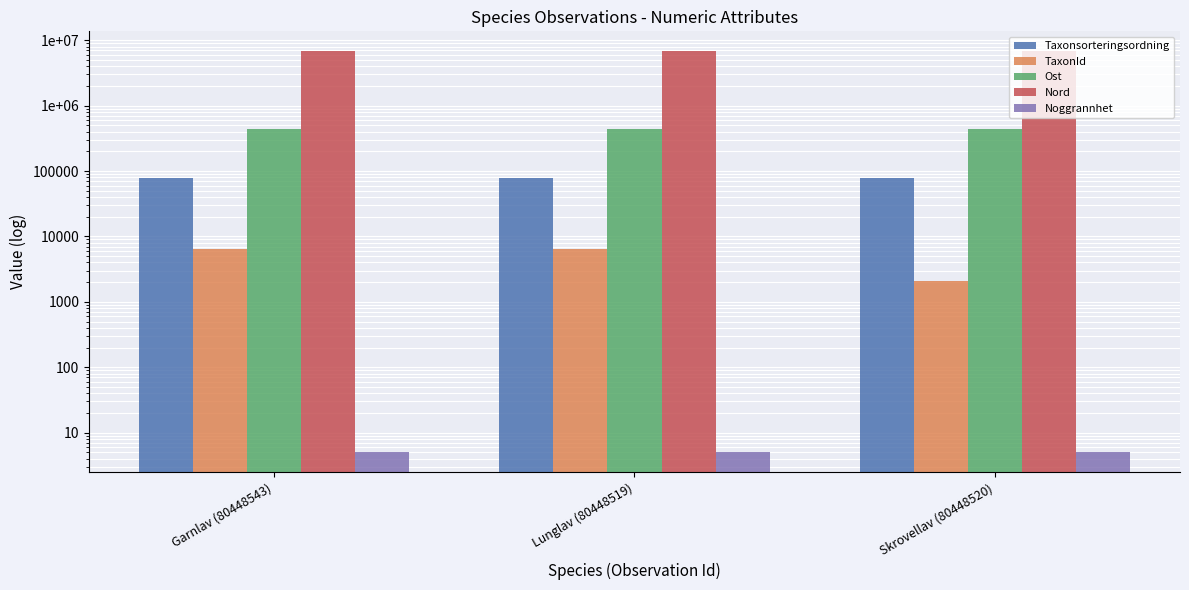

Which series has the largest range (max minus min)?

TaxonId